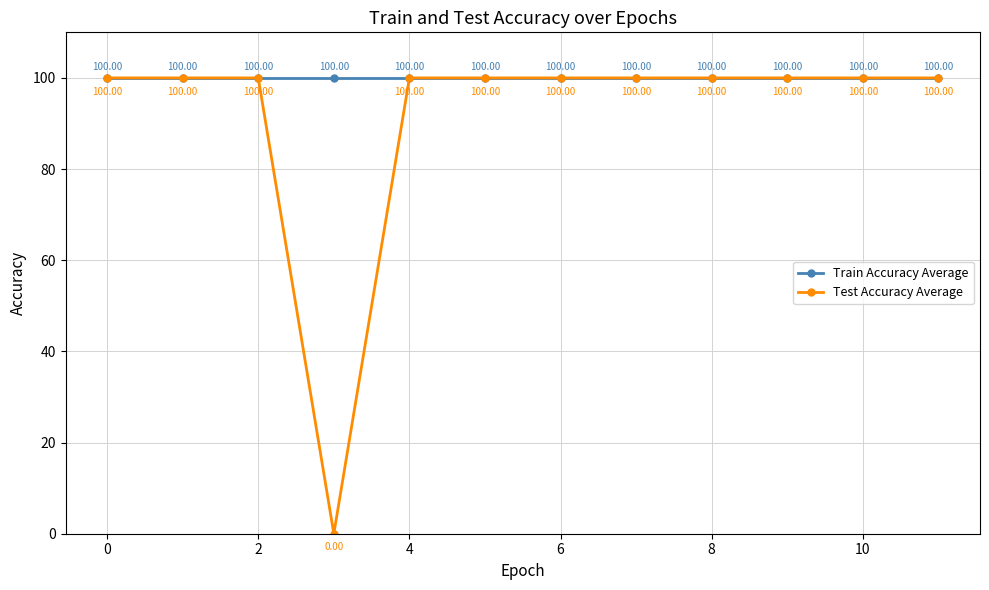

Which series has the largest total across all categories?

Train Accuracy Average